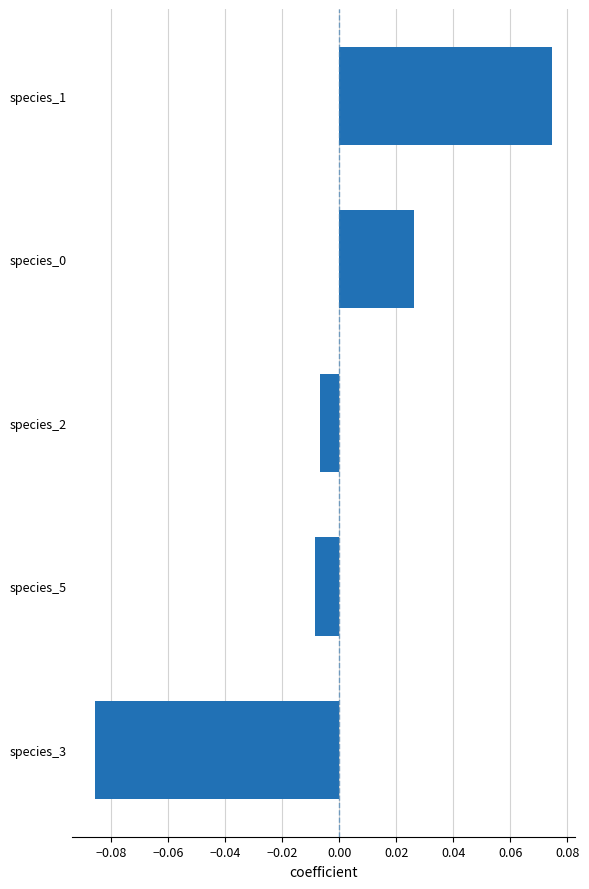

At which category does the chart reach its peak across all series?

species_1